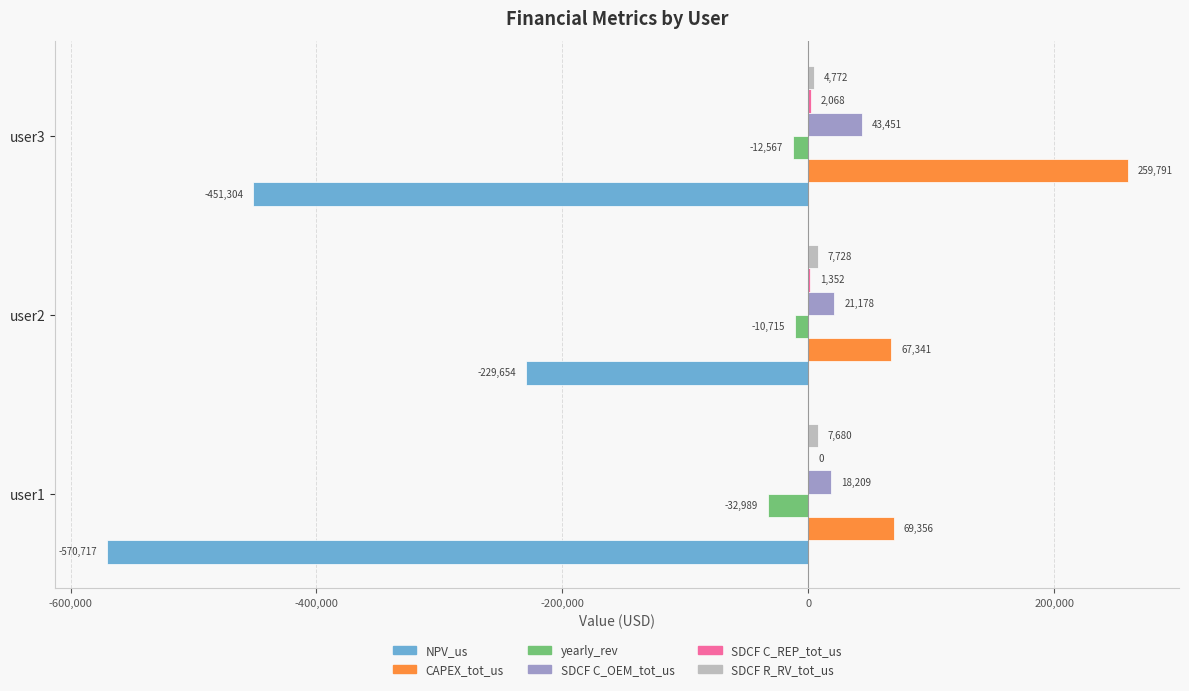

Is it true that NPV_us equals -570716.9 at user1?

True